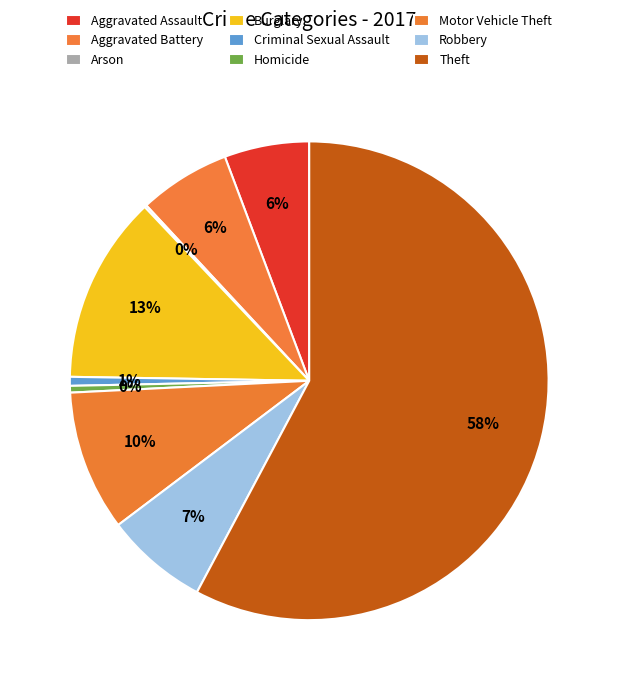

What is the smallest slice in the pie chart?

Arson